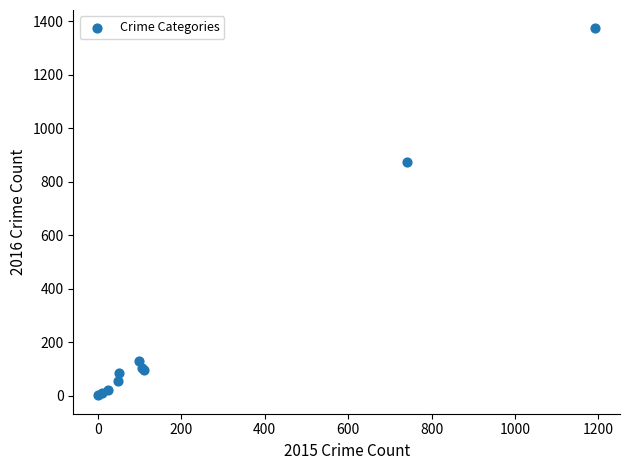

What Y value in the scatter plot is closest to 687?

874